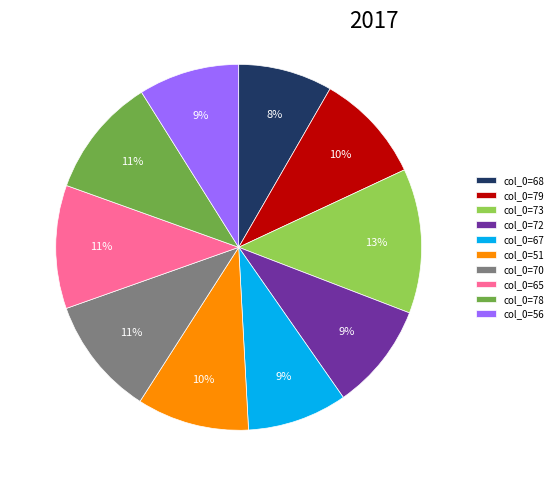

Combined, do col_0=67 and col_0=68 account for over 50%?

No